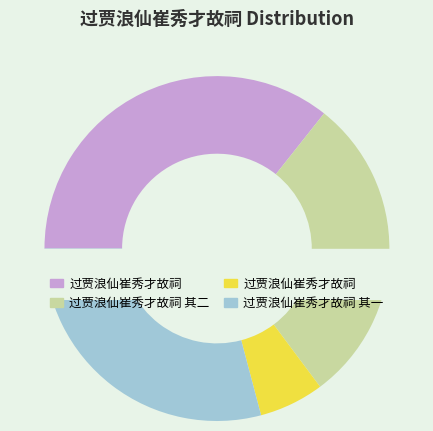

Which has a higher value, 过贾浪仙崔秀才故祠 or 过贾浪仙崔秀才故祠?

过贾浪仙崔秀才故祠